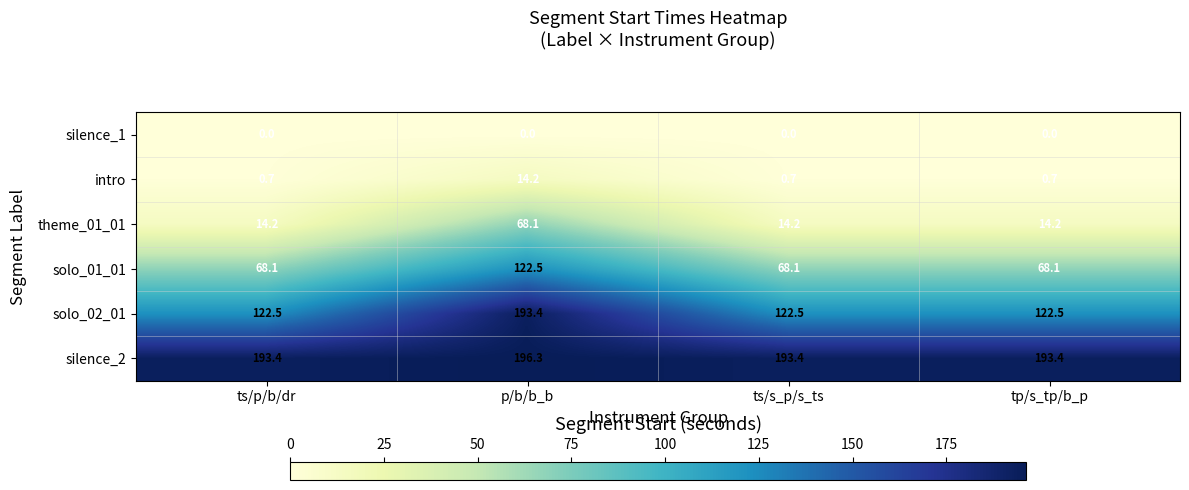

What is the greatest value displayed?

196.3